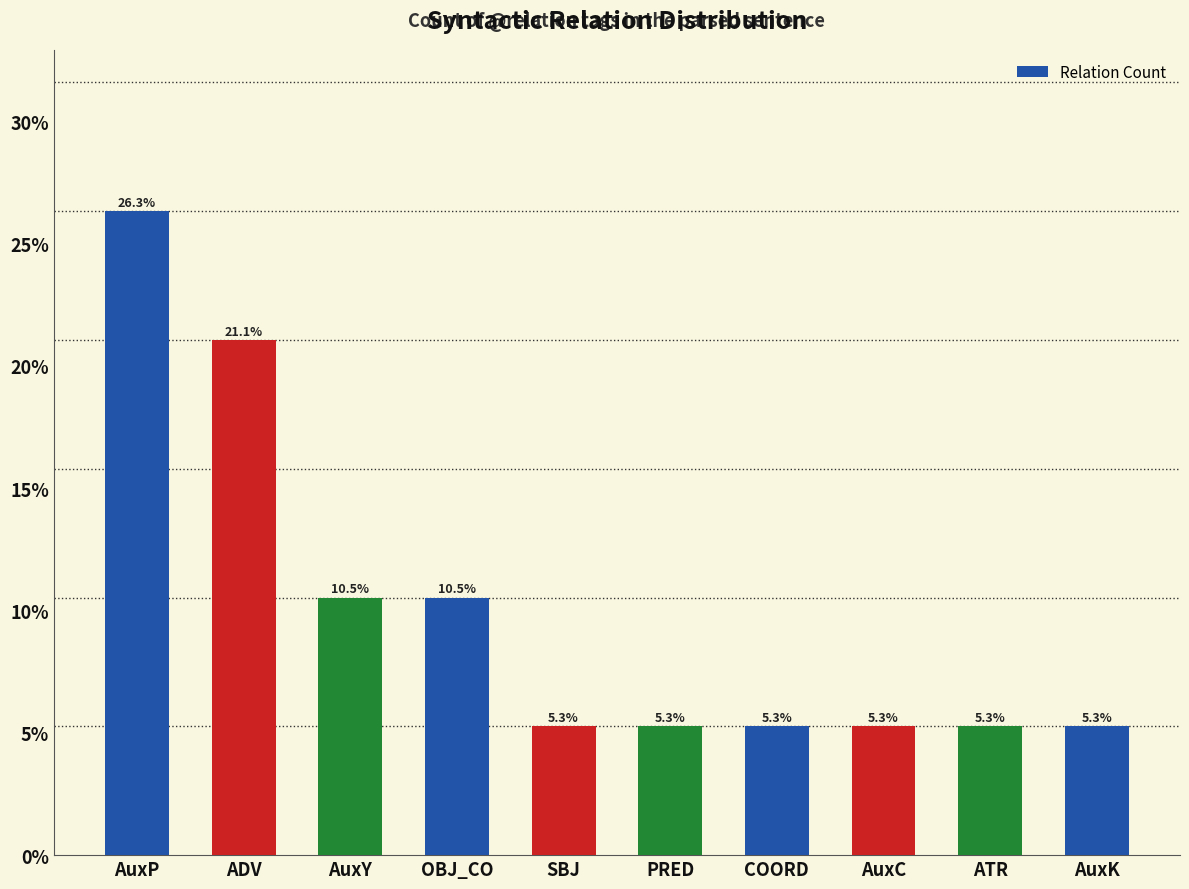

At which category does the chart reach its peak across all series?

AuxP